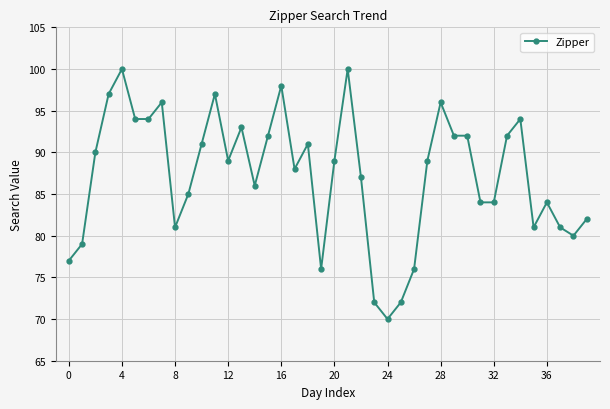

True or false: the data has more than 1 interior local peaks.

True